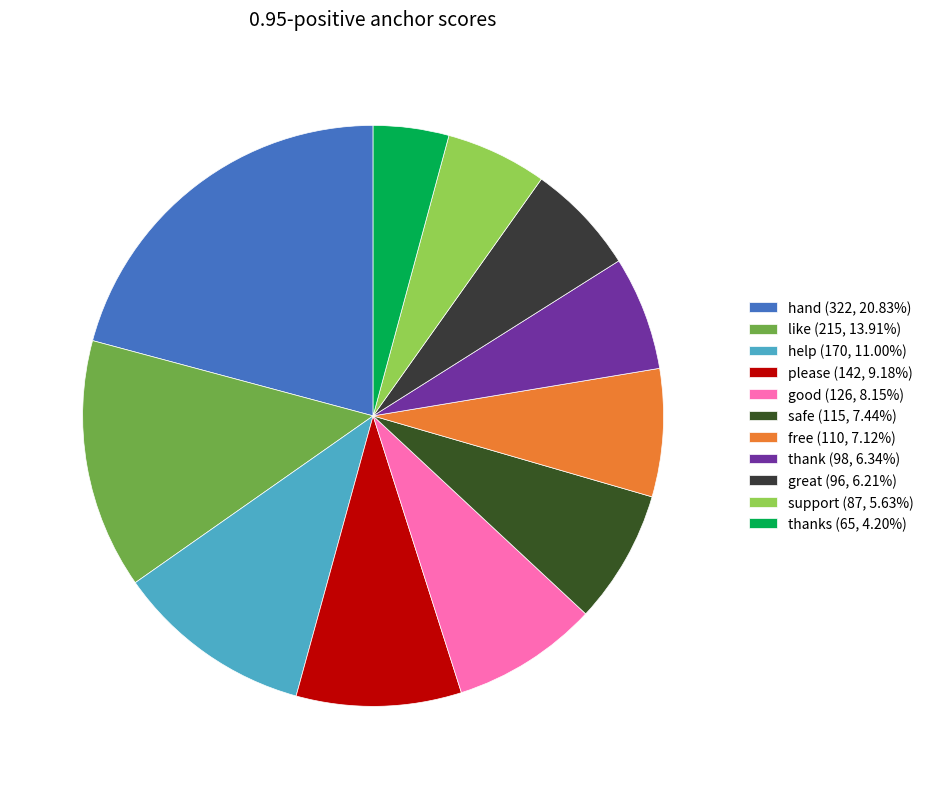

Which category has the biggest portion of the pie?

hand